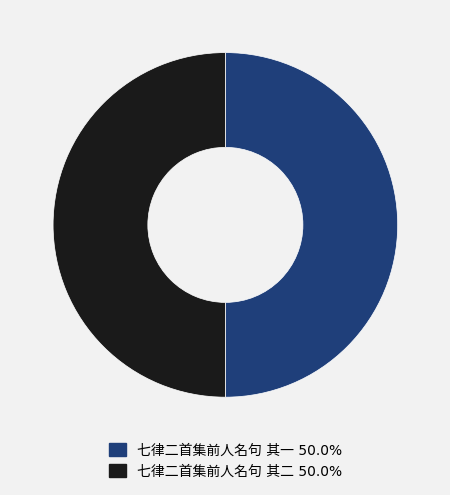

How many slices are in this pie chart?

2